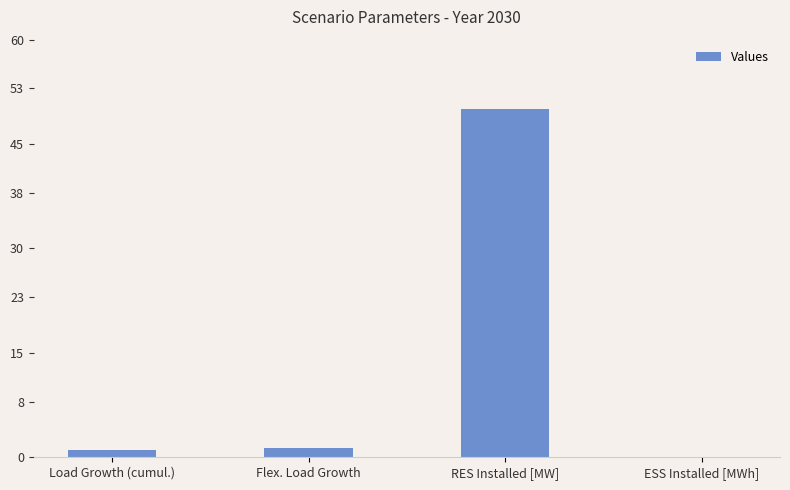

At which category does the chart reach its peak across all series?

RES Installed [MW]